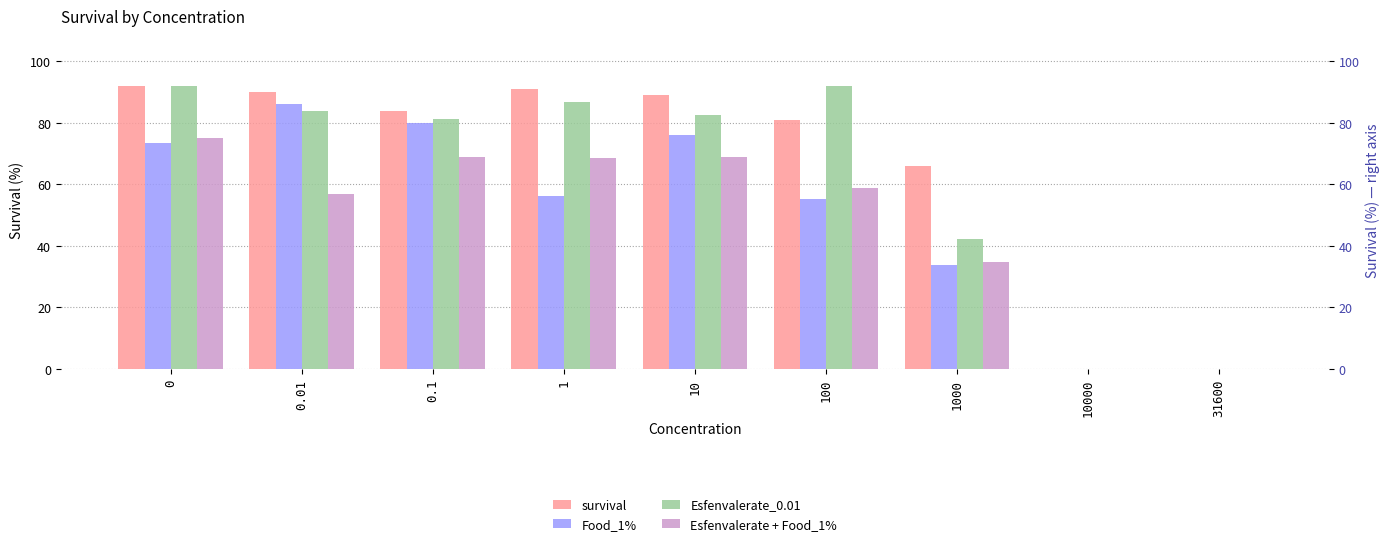

What is the highest value of the survival series?

92.0